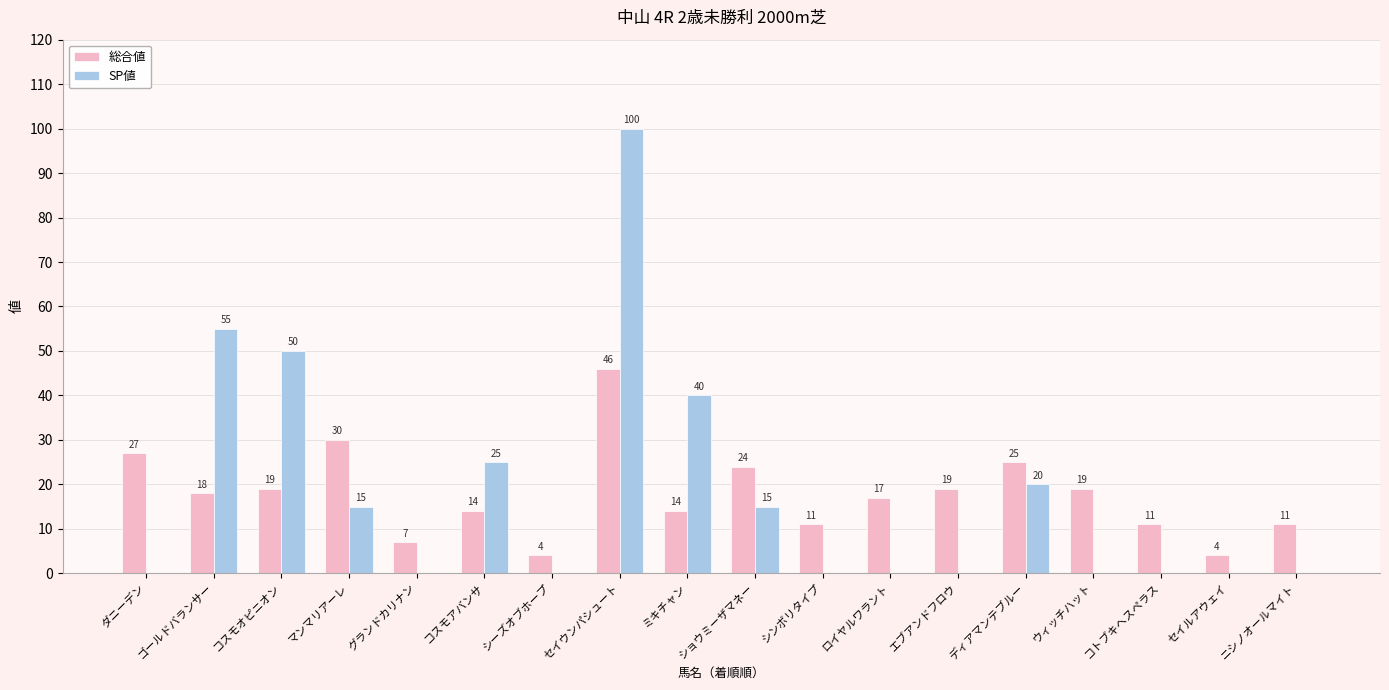

What is the average value of the SP値 series?

18